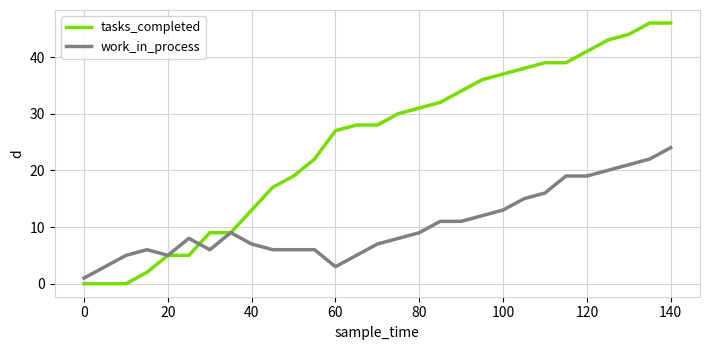

Does the chart display data point markers on the line(s)?

No